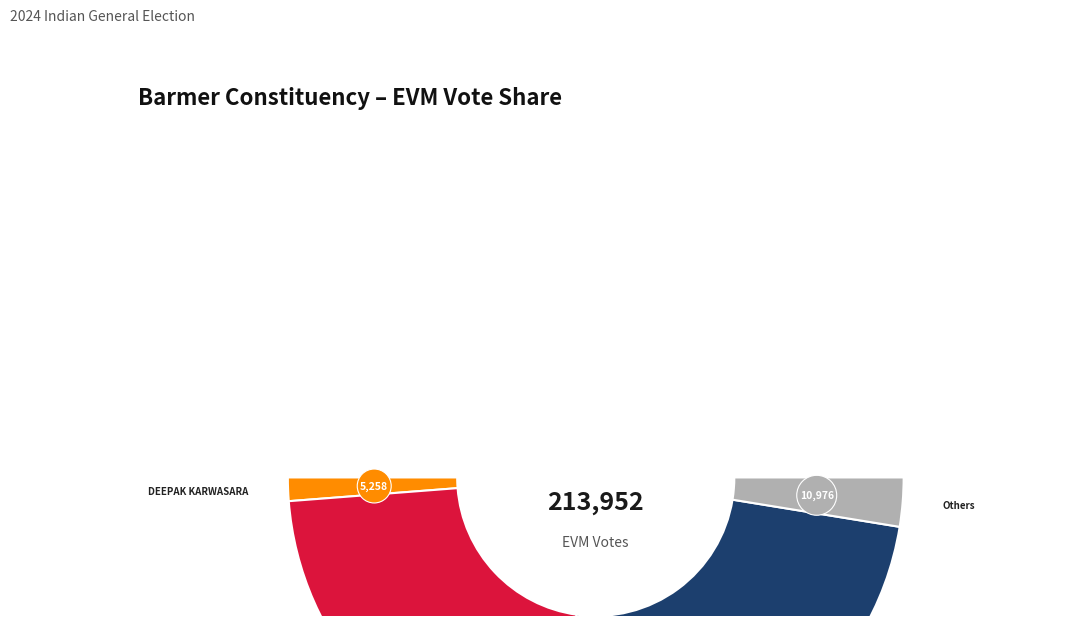

Which has a higher value, HARKHA RAM or BHAGWAN SINGH?

BHAGWAN SINGH